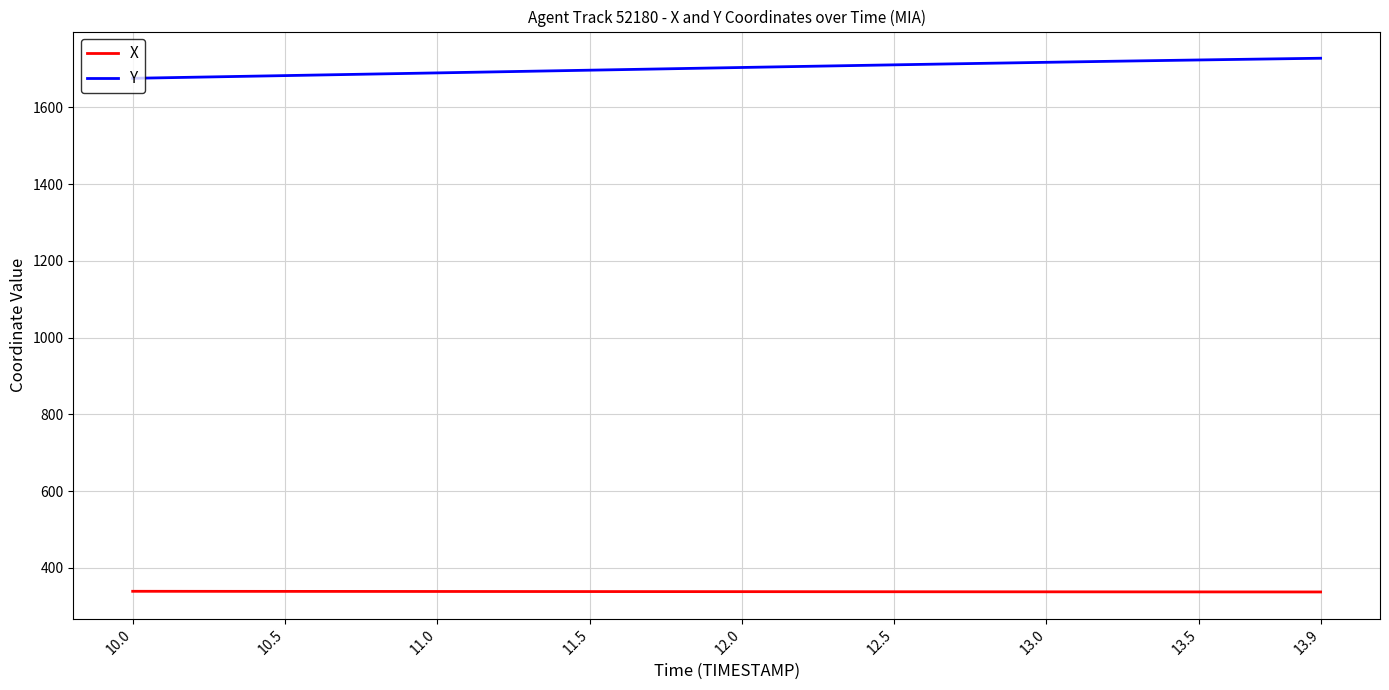

List the series in order of their peak value, lowest first.

X, Y